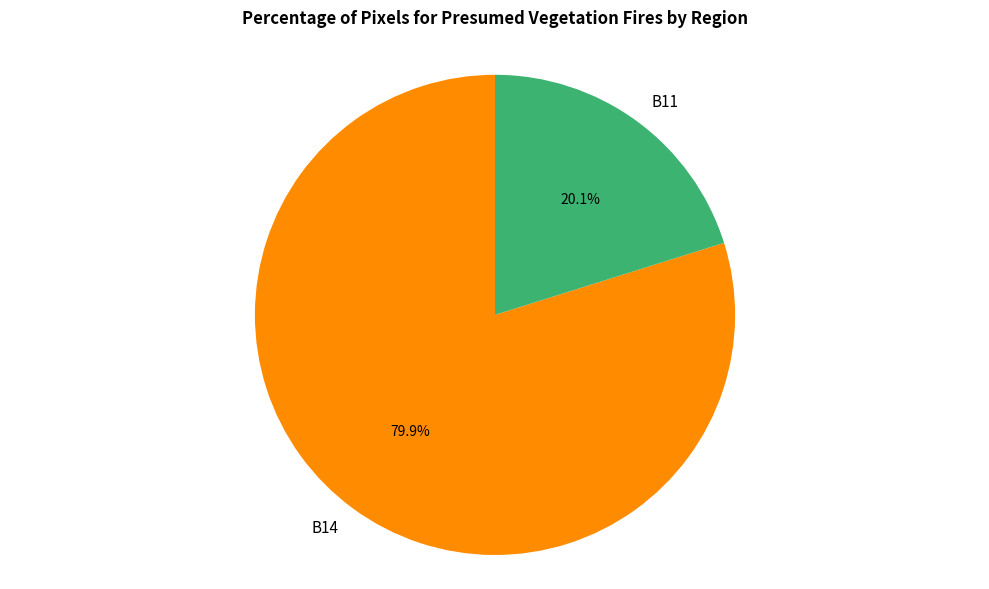

Does B11 represent more than half of the total?

No